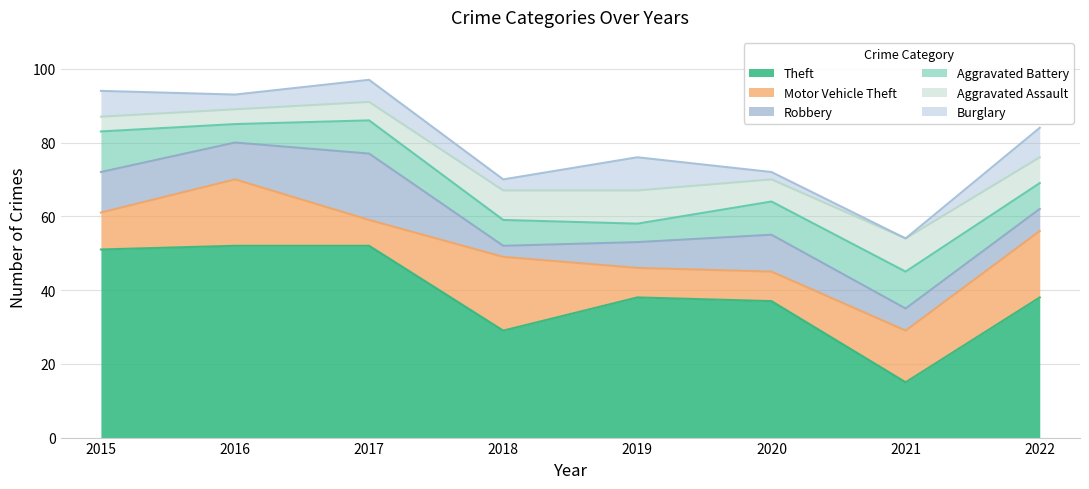

Which series has the largest total across all categories?

Theft